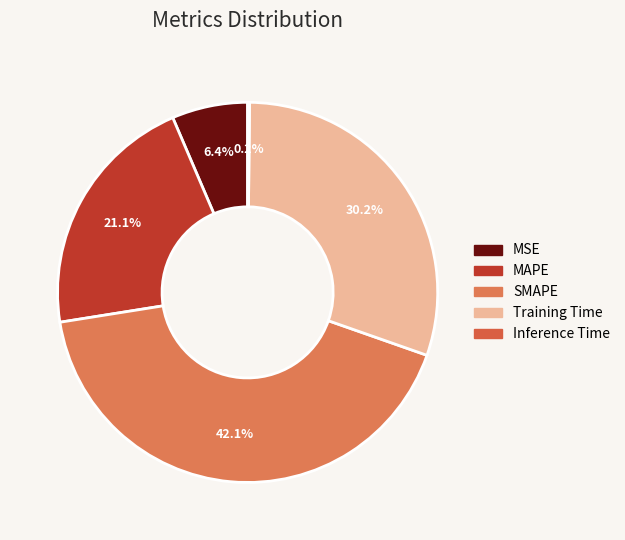

Is the sum of Training Time and Inference Time greater than half?

No